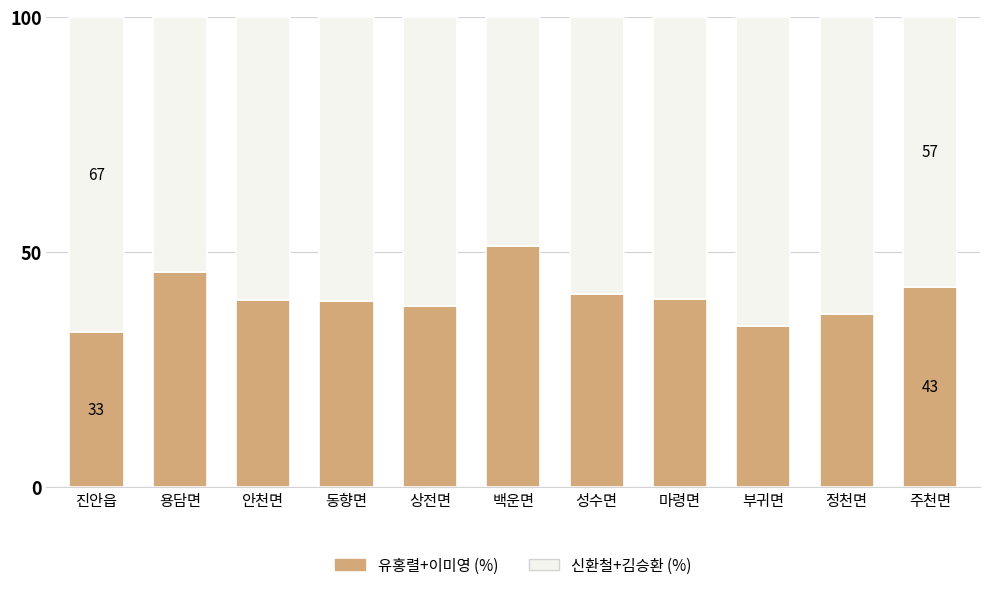

What is the total value across all series at 부귀면?

100.0